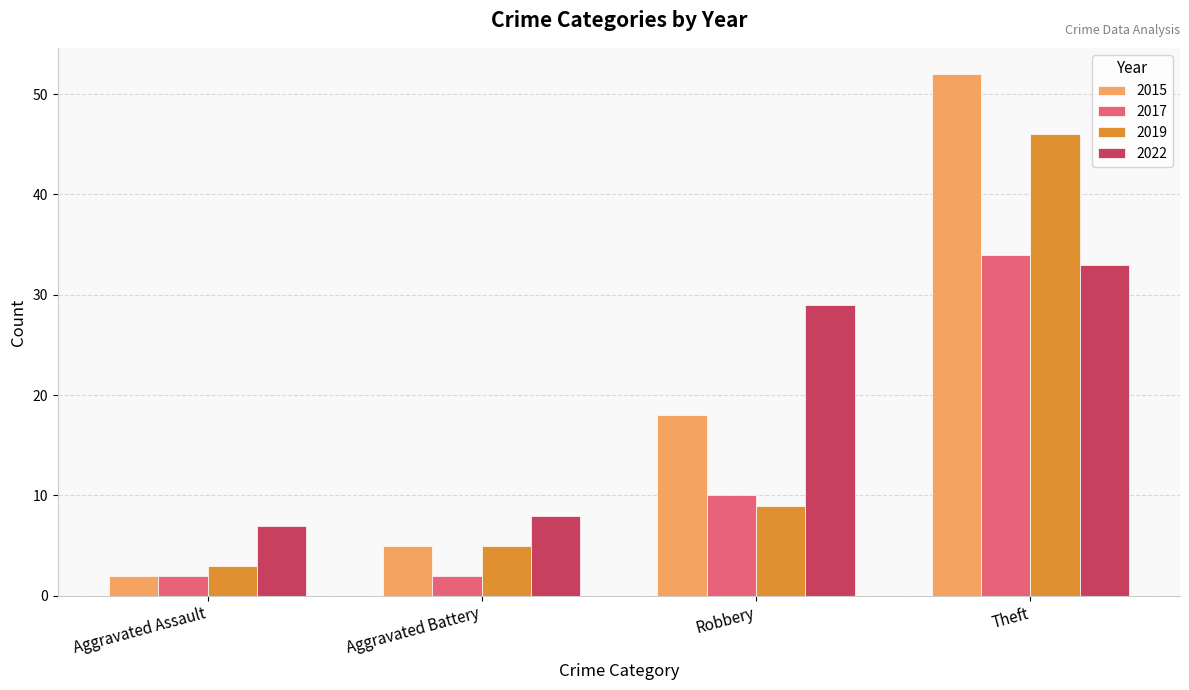

How many data points does each series have?

4